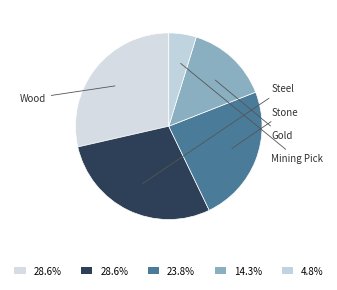

What is the smallest slice in the pie chart?

Mining Pick